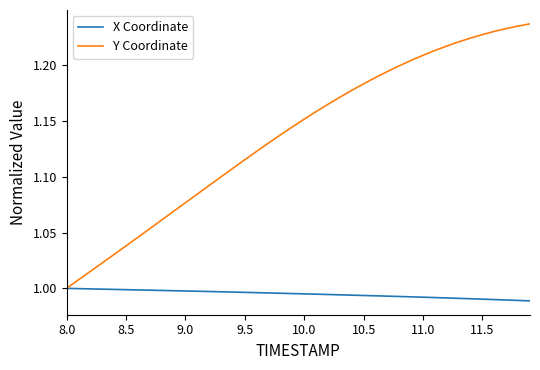

List the series in order of their peak value, highest first.

Y Coordinate, X Coordinate